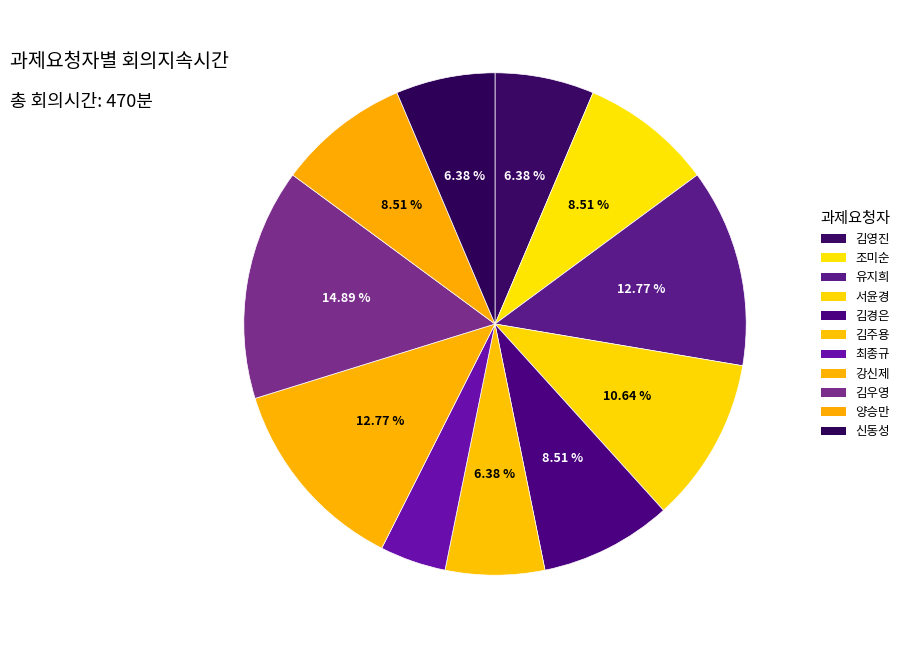

Rank the categories by value from highest to lowest.

김우영, 유지희, 강신제, 서윤경, 조미순, 김경은, 양승만, 김영진, 김주용, 신동성, 최종규